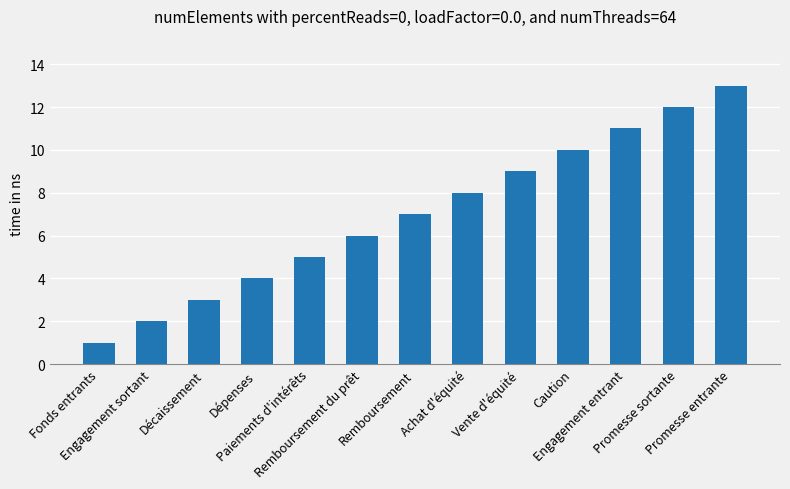

How many series are shown in this chart?

1